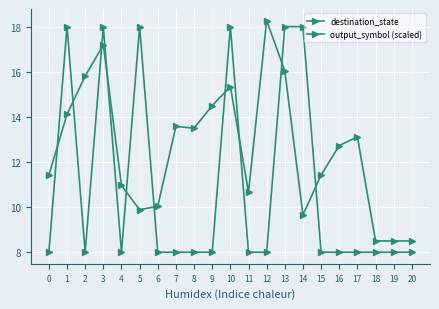

How many values in the destination_state series exceed 12?

11